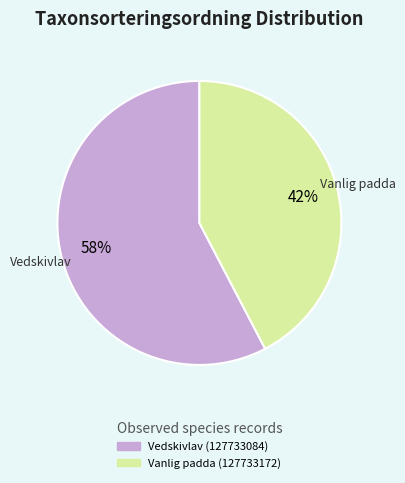

Combined, do Vanlig padda (127733172) and Vedskivlav (127733084) account for over 50%?

Yes